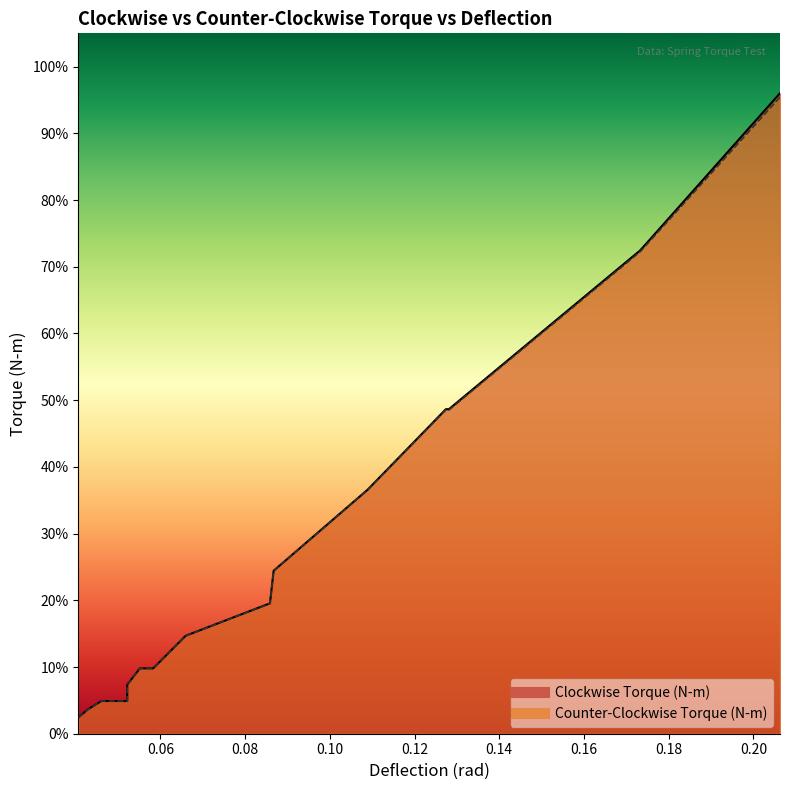

Rank the series by their maximum value, from lowest to highest.

Counter-Clockwise Torque (N-m), Clockwise Torque (N-m)